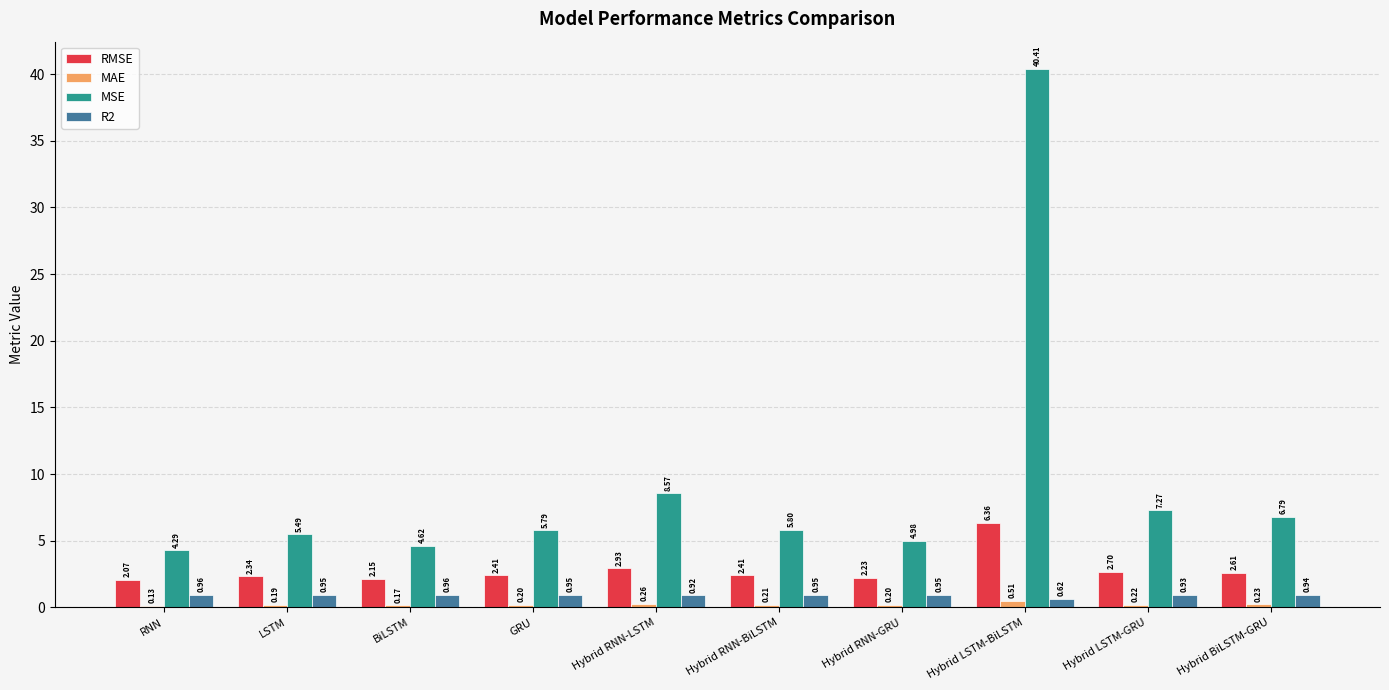

Which series changed the most between LSTM and GRU?

MSE